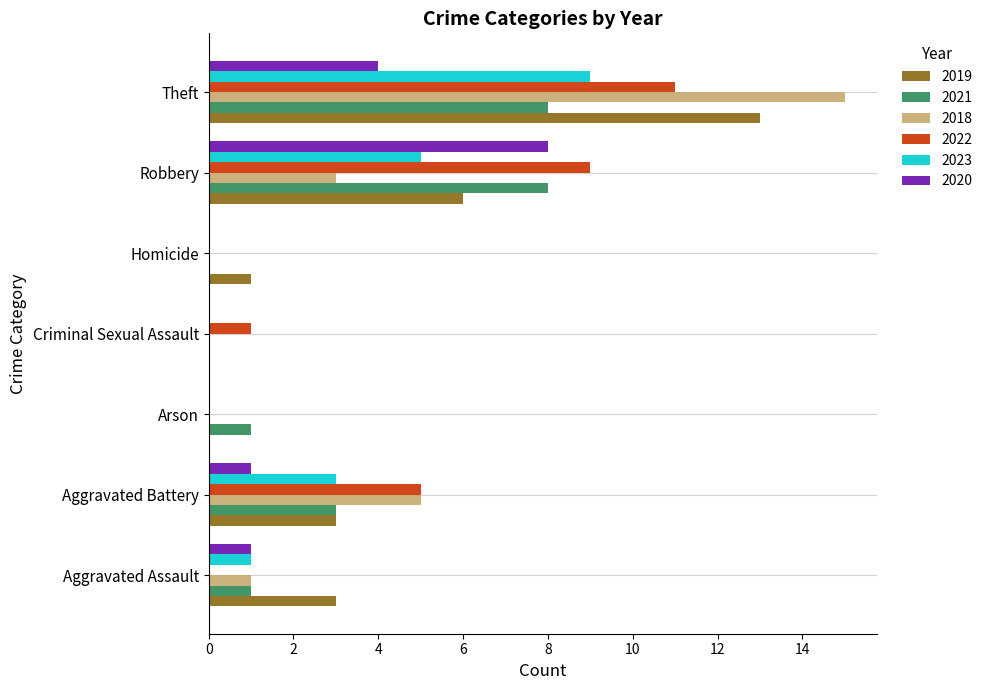

Is it true that 2018 equals 0 at Criminal Sexual Assault?

True